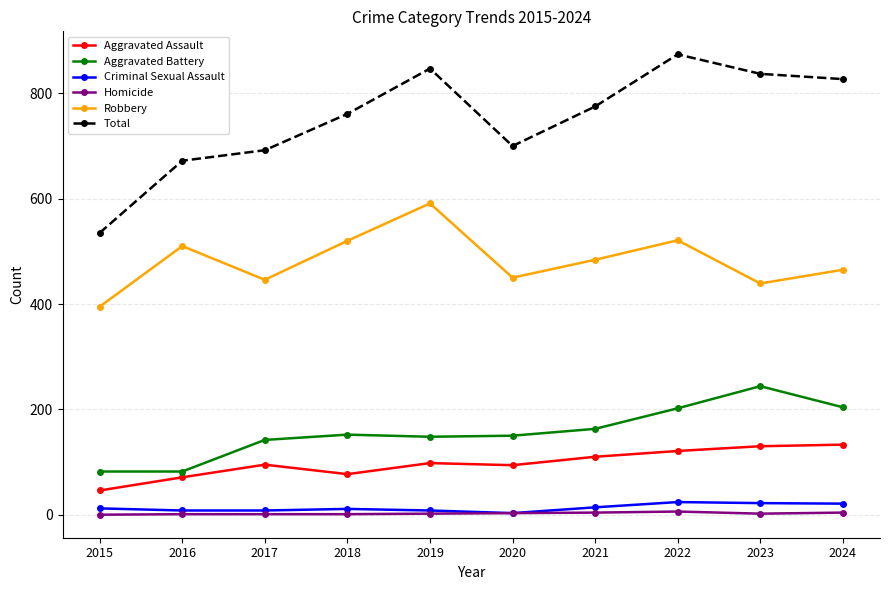

Where does the Robbery series first go above 484?

2016